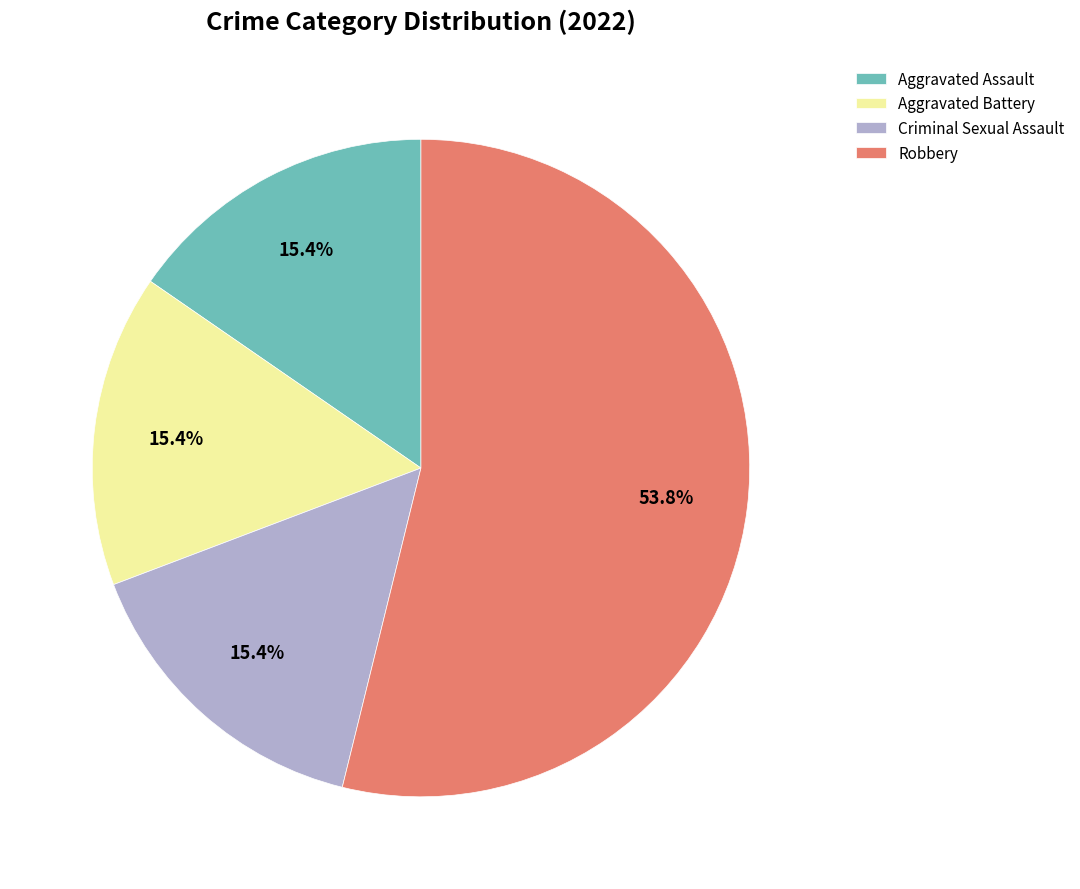

Which category has the biggest portion of the pie?

Robbery